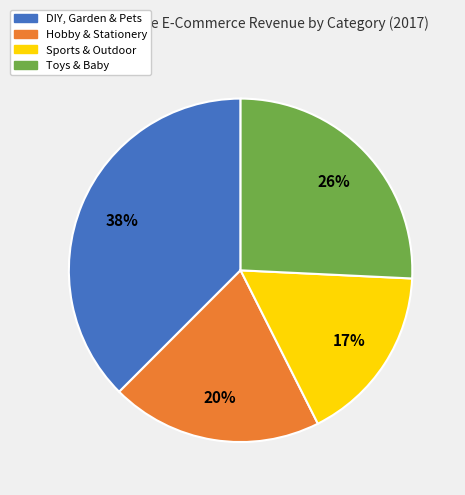

Rank the categories by value from highest to lowest.

DIY, Garden & Pets, Toys & Baby, Hobby & Stationery, Sports & Outdoor